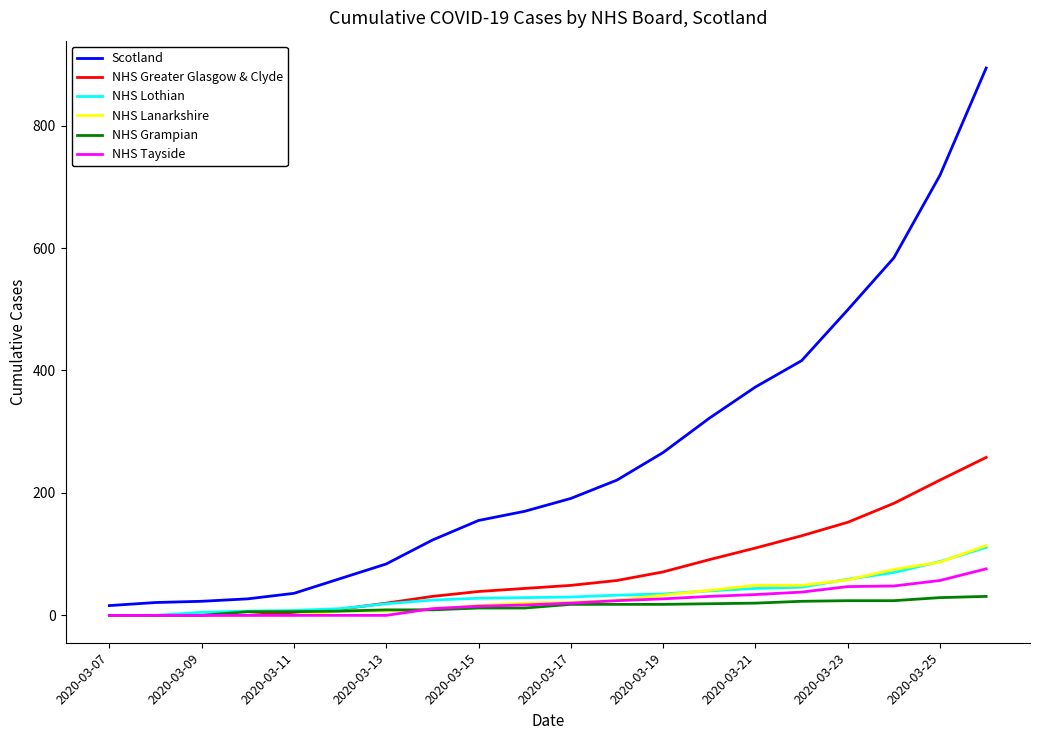

Which series has the largest range (max minus min)?

Scotland